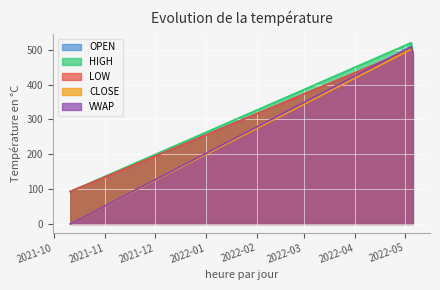

How many values in the VWAP series are below 488?

1